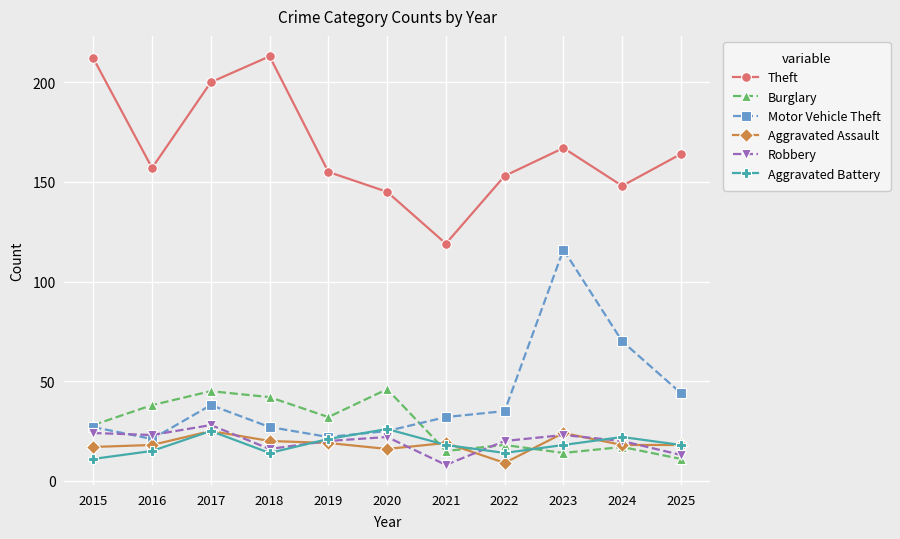

At how many categories does at least one series exceed 207?

2